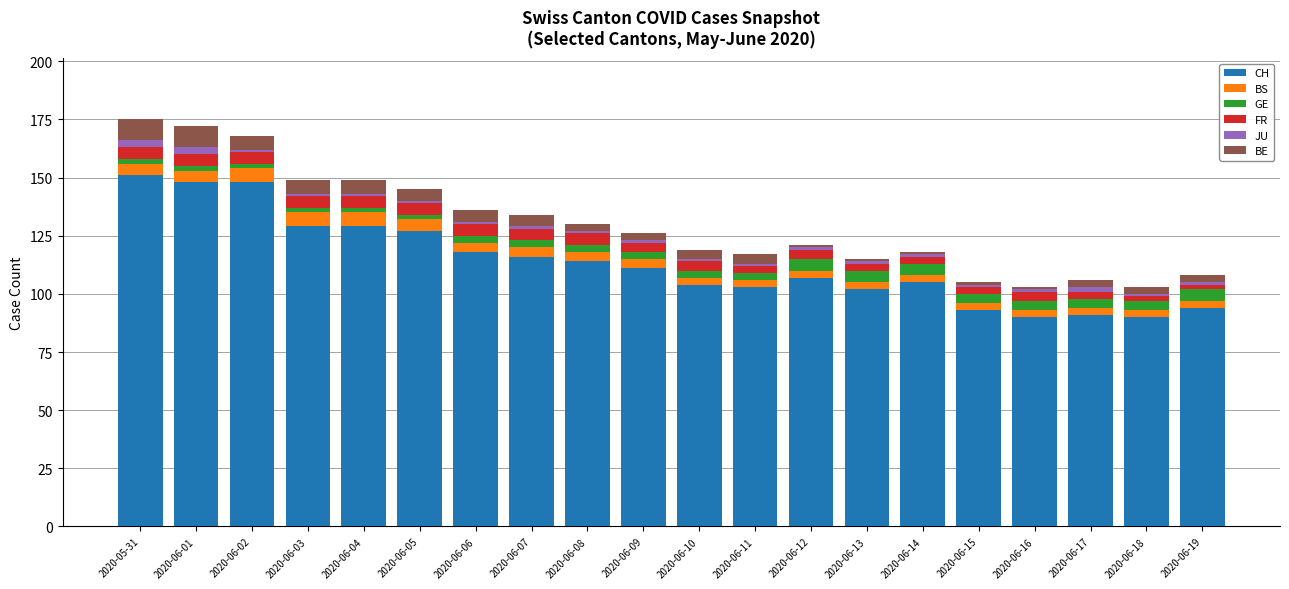

What is the minimum value for CH?

90